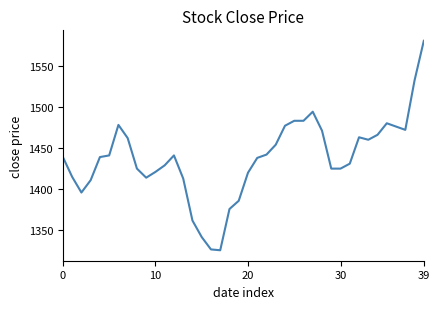

What is the maximum value shown in the chart?

1580